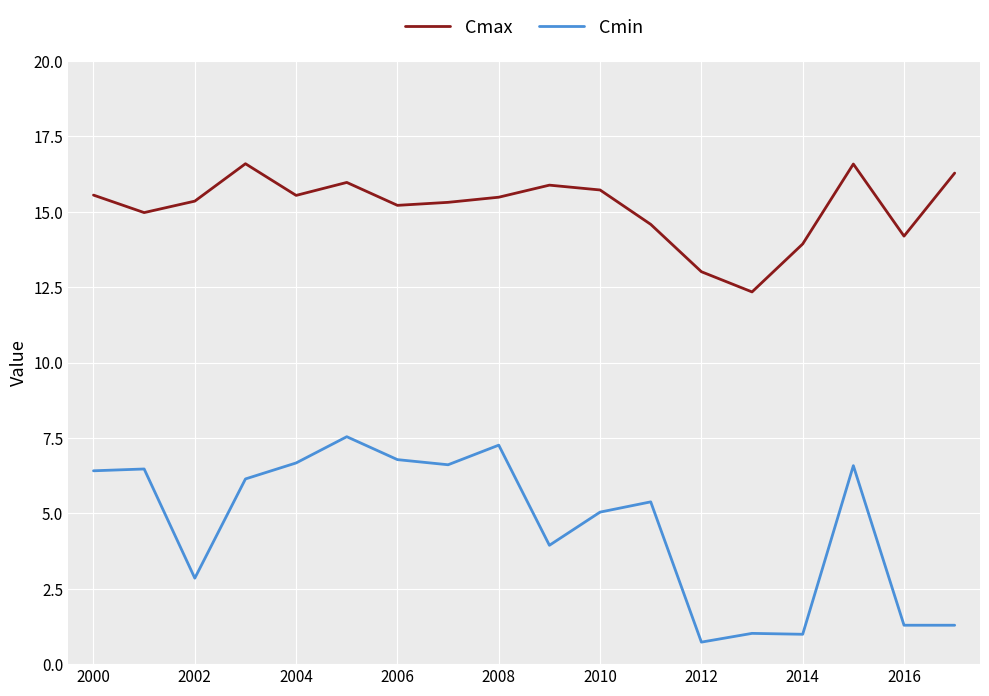

List the series in order of their overall mean, lowest first.

Cmin, Cmax